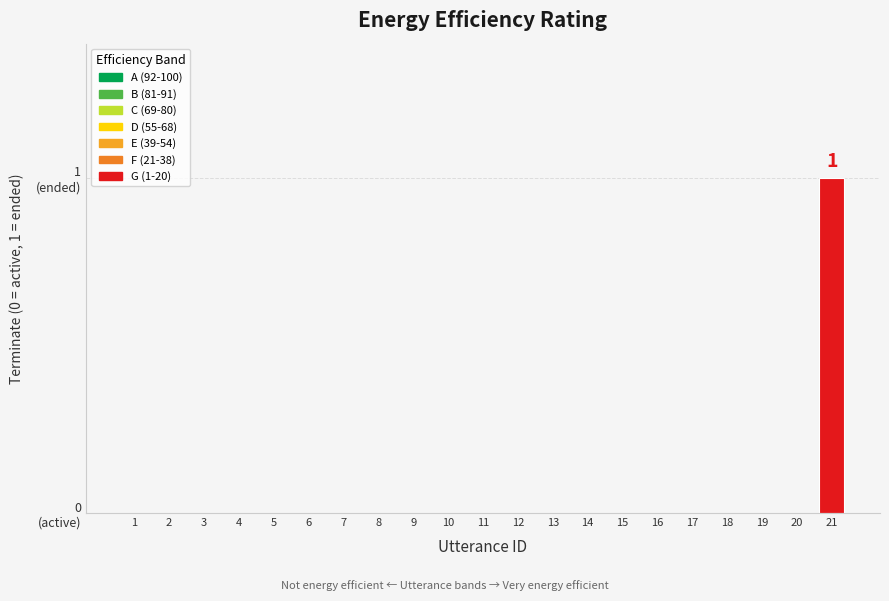

What is the sum of the values at 21 and 20?

1